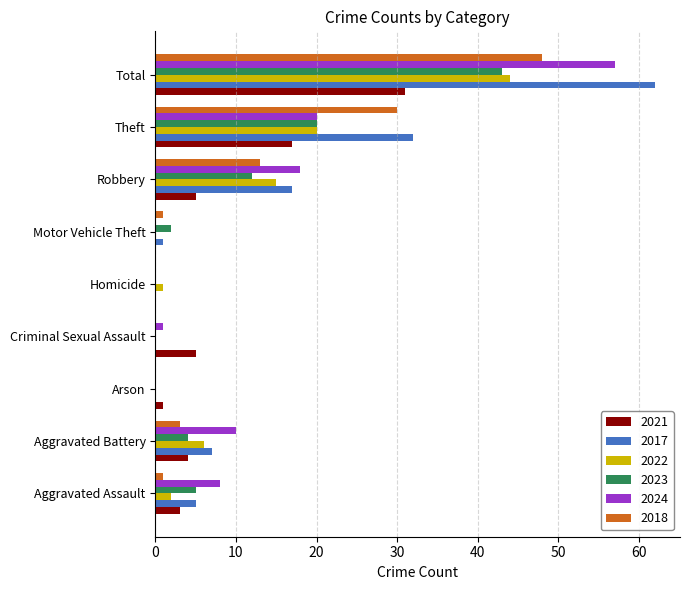

What is the maximum value shown in the chart?

62